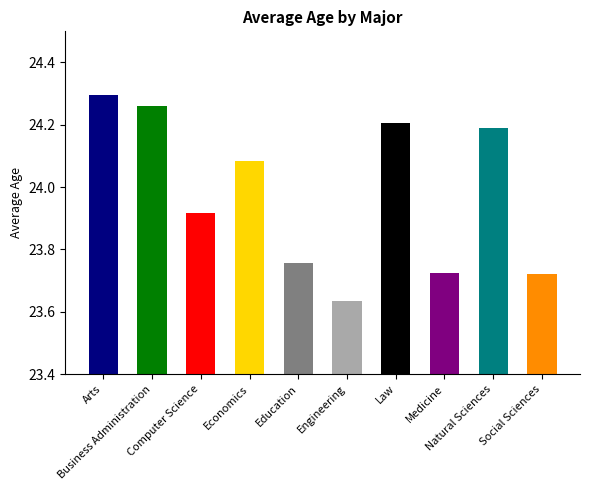

What is the value of the 9th bar from the left?

24.2